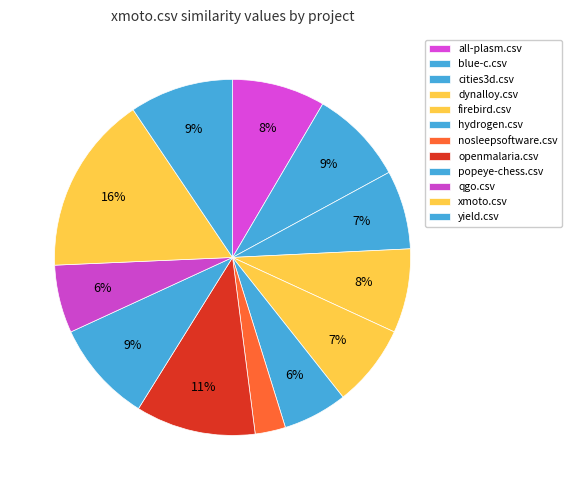

How many slices are in this pie chart?

12